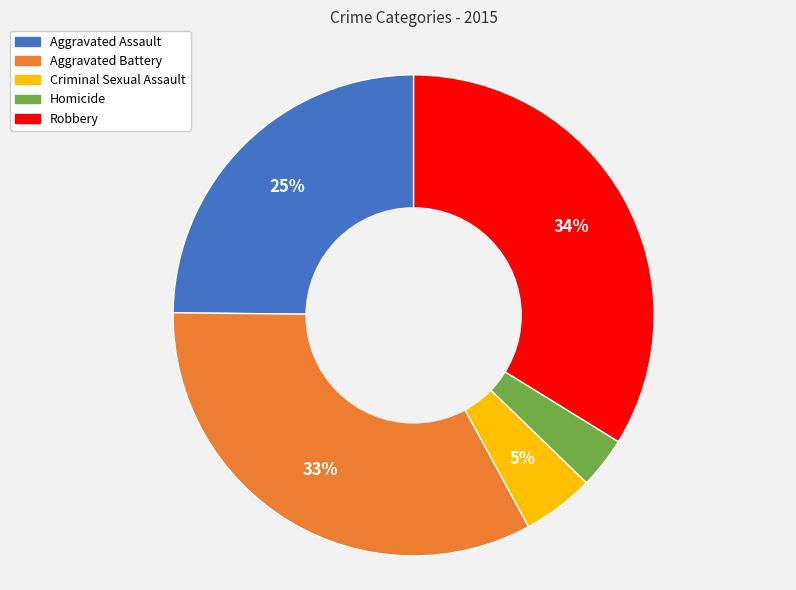

True or false: Robbery accounts for 34% of the total.

True